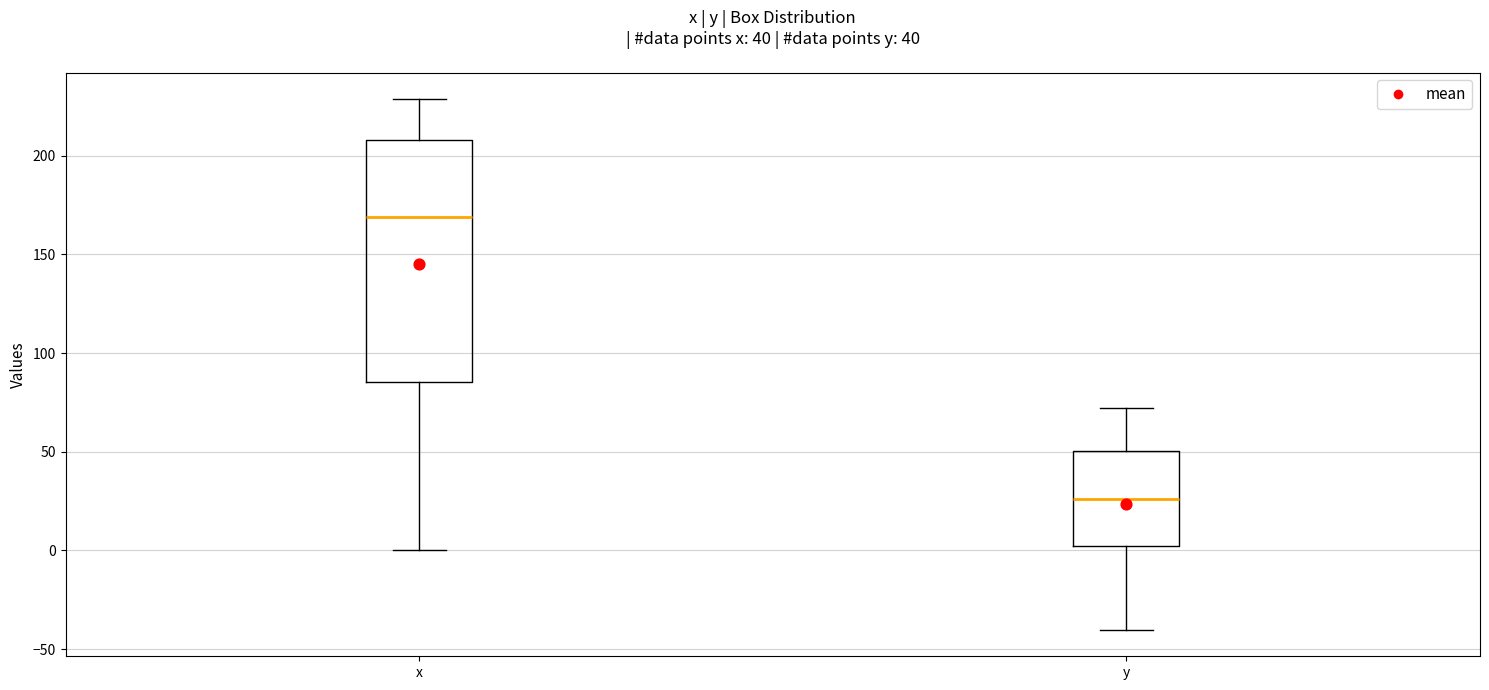

Reading left to right, read every box against the y-axis: the position of its median line, the range the box covers, and the ends of its whiskers. The values are not printed on the chart, so give them approximately, as read against the axis.

x: median 170, box 85 to 210, whiskers 0 to 230
y: median 25, box 0 to 50, whiskers -40 to 70